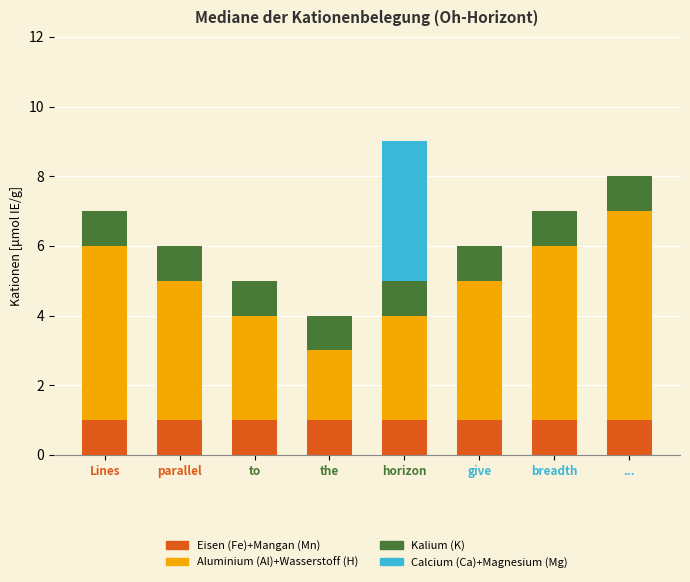

What is the total value across all series at ...?

8